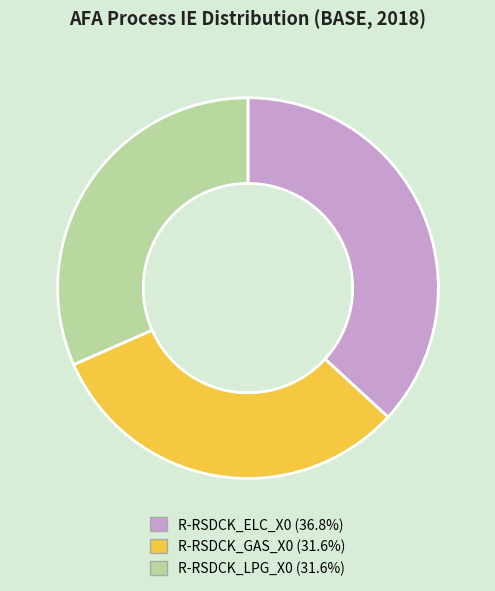

Is the sum of R-RSDCK_GAS_X0 and R-RSDCK_LPG_X0 greater than half?

Yes